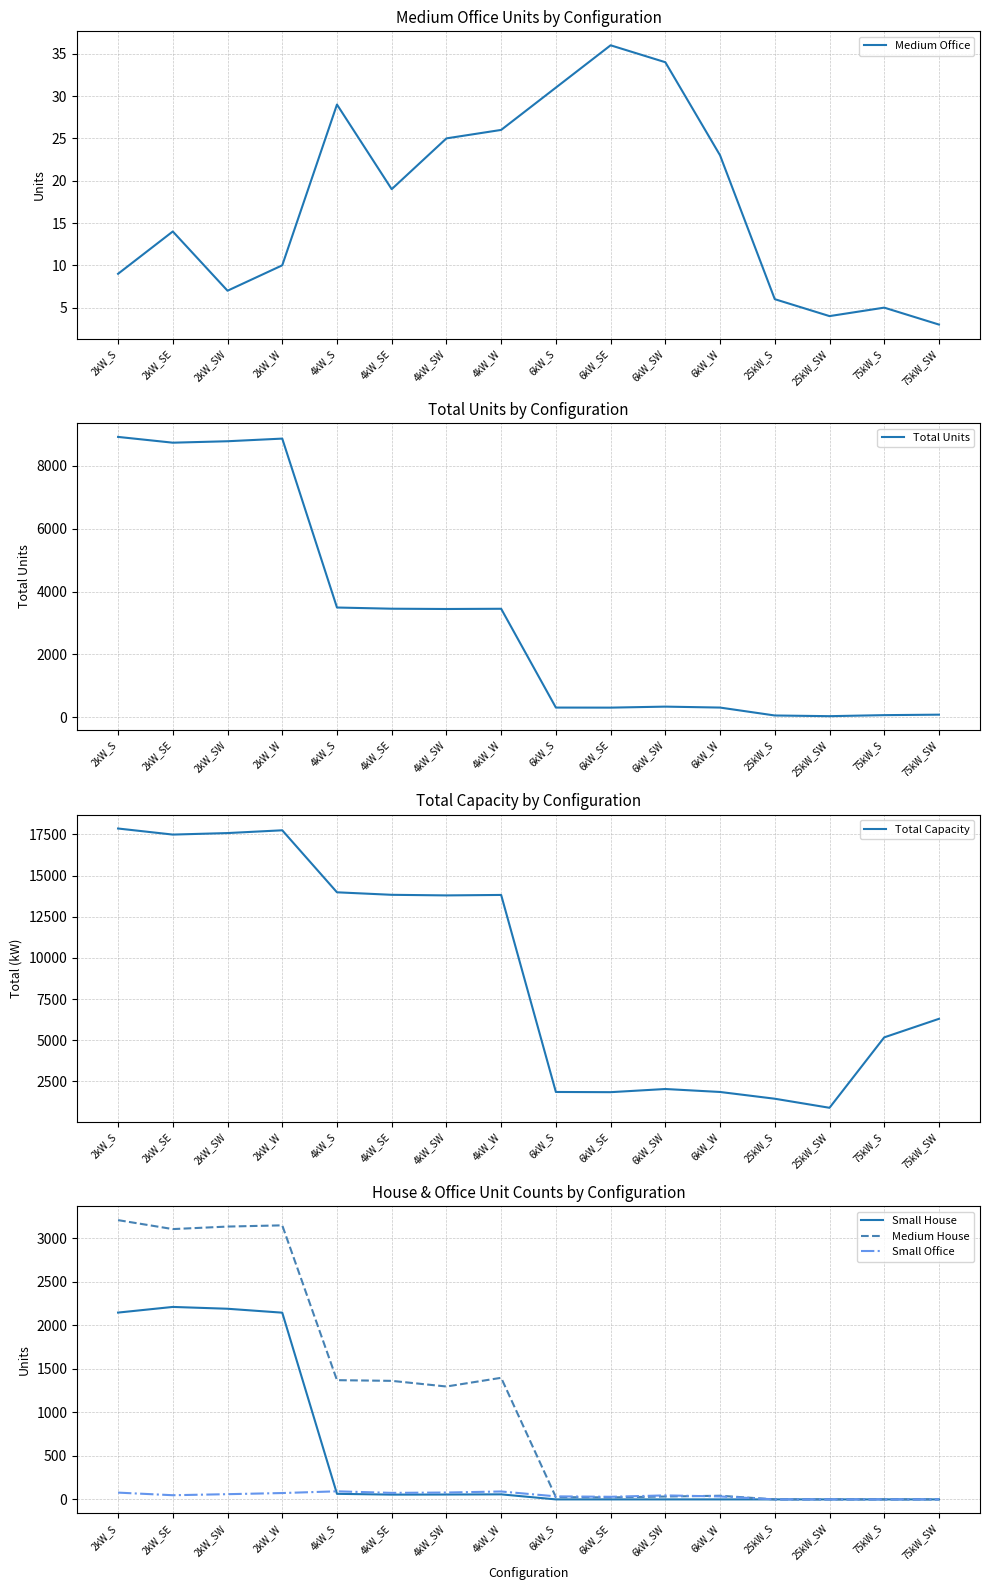

At how many categories does at least one series exceed 14439?

4